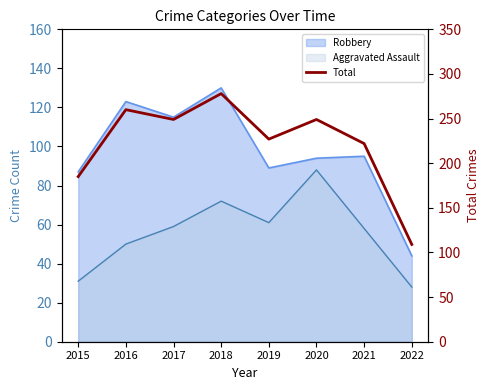

At which category does the data reach its first local peak?

2016